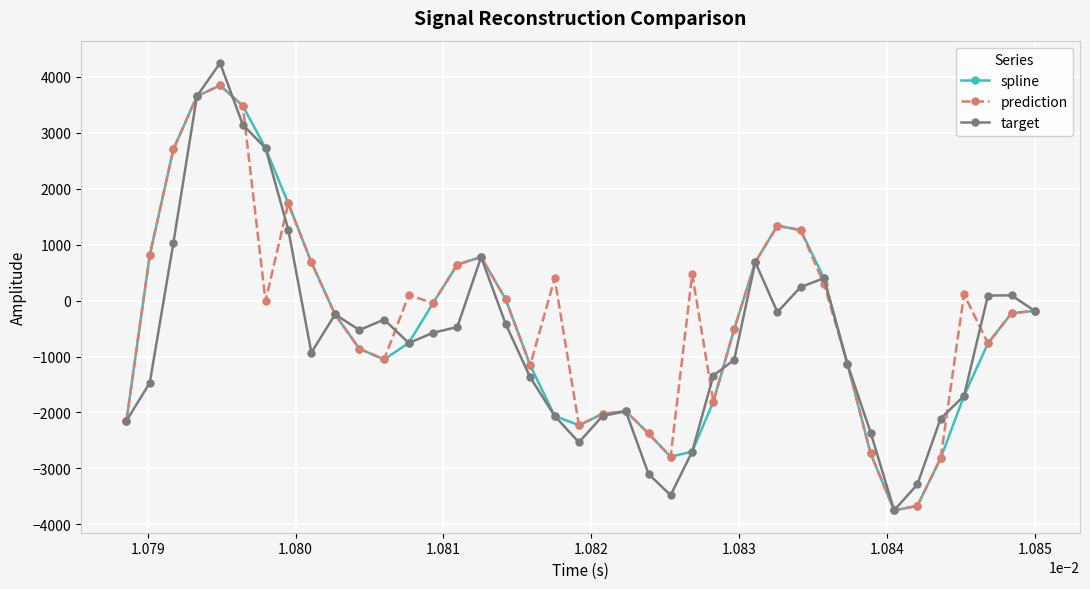

How many values in target are below zero?

28